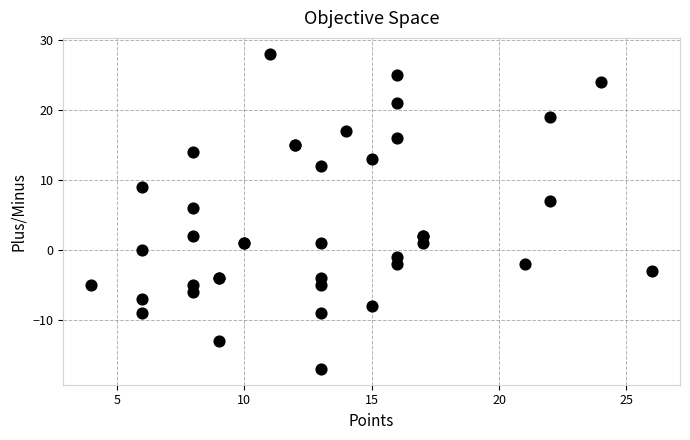

What Y value in the scatter plot is closest to 5?

6